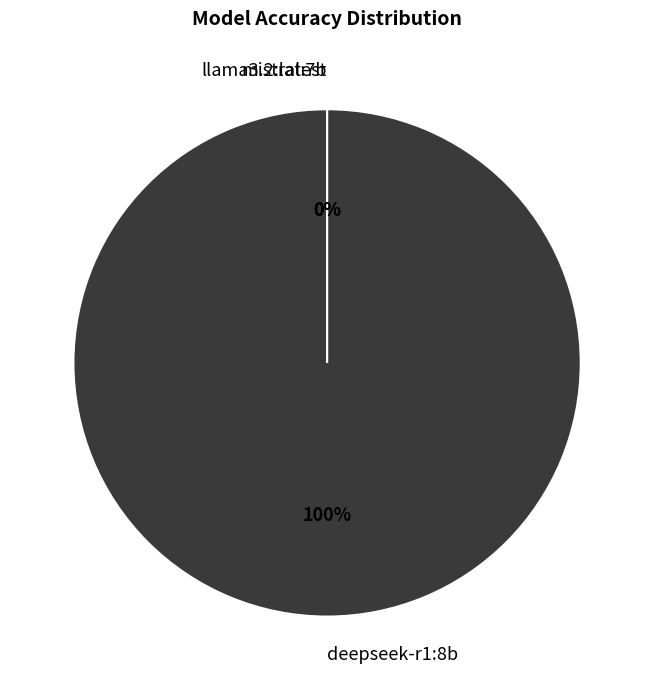

Which category accounts for the majority?

deepseek-r1:8b